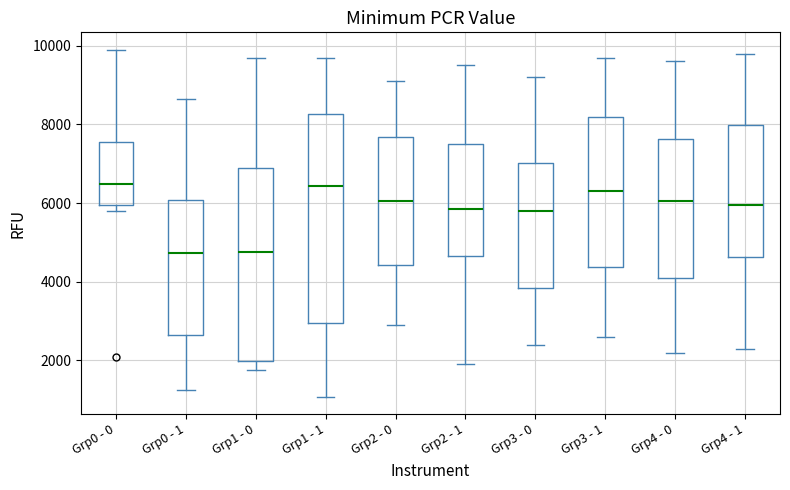

Where does the upper whisker of the box for Grp2 - 0 end on the y-axis? The values are not printed on the chart, so give them approximately, as read against the axis.

9200